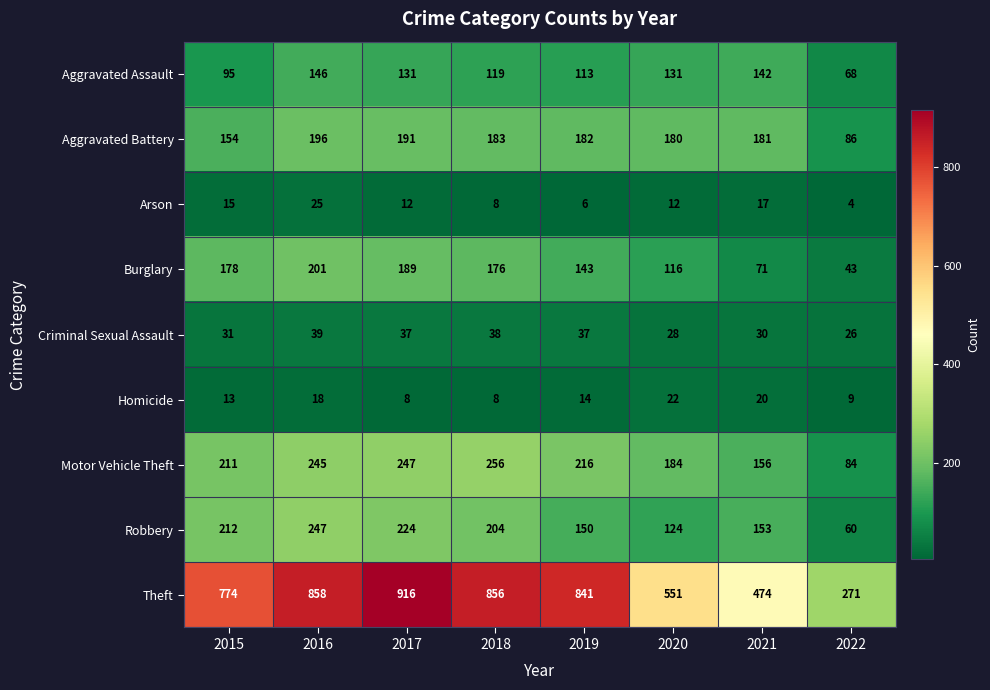

What is the spread (max minus min) of values at 2018?

848